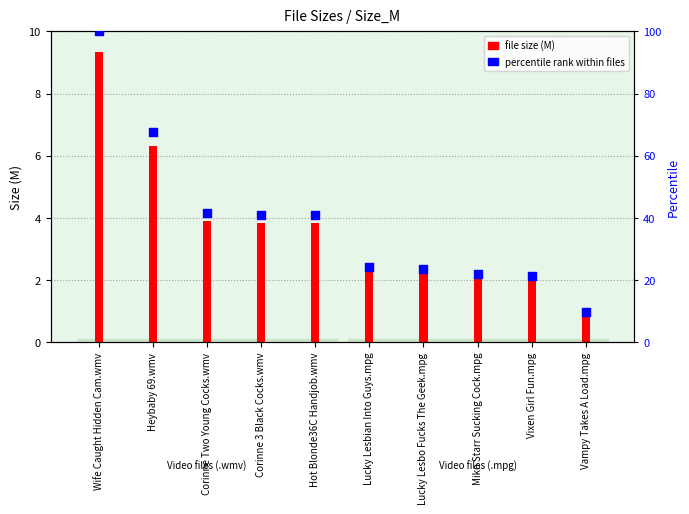

Which series reaches the minimum Y coordinate?

file size (M)